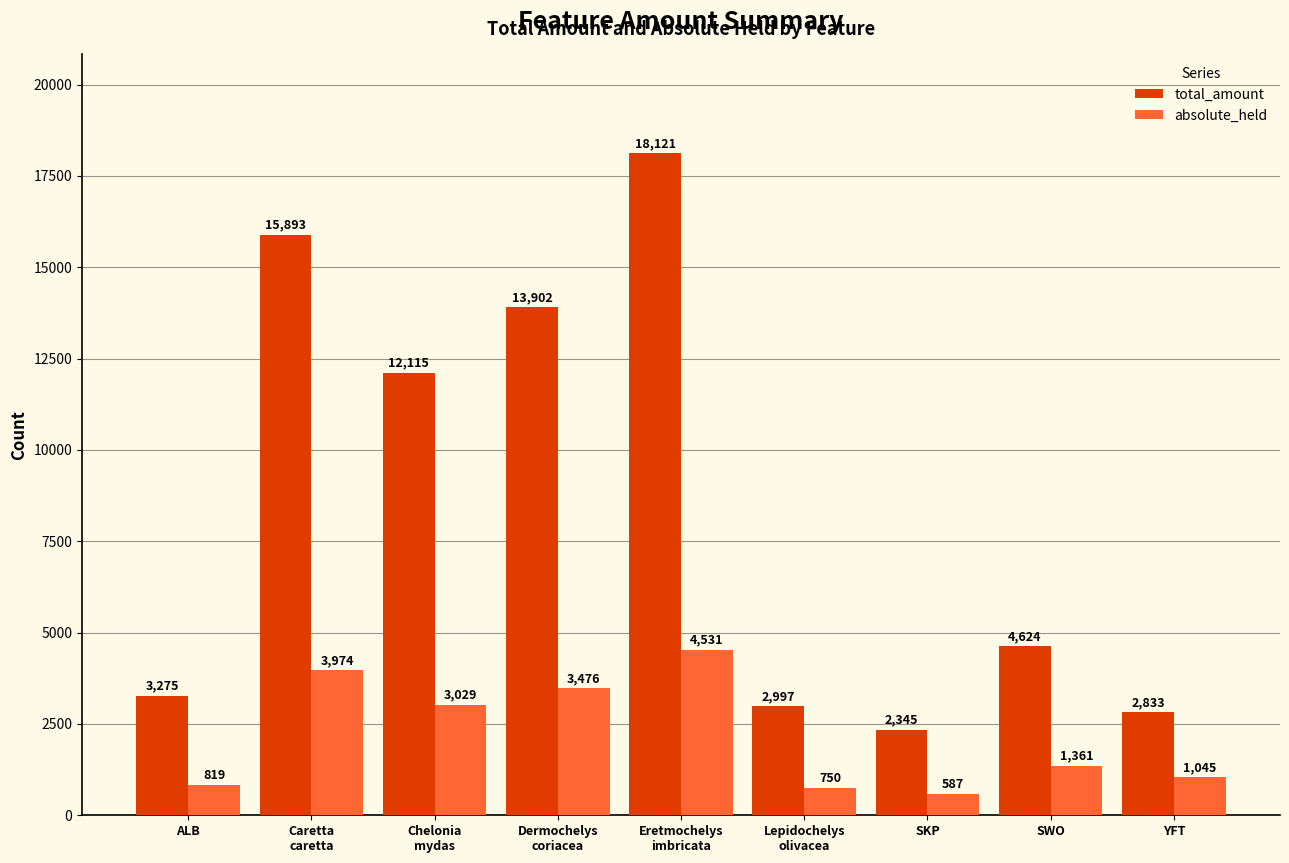

Rank the series by their average value, from lowest to highest.

absolute_held, total_amount